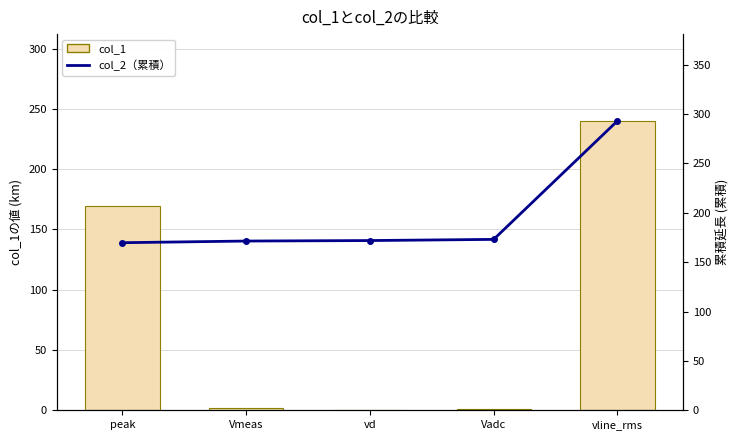

What is the label of the 4th bar from the left?

Vadc